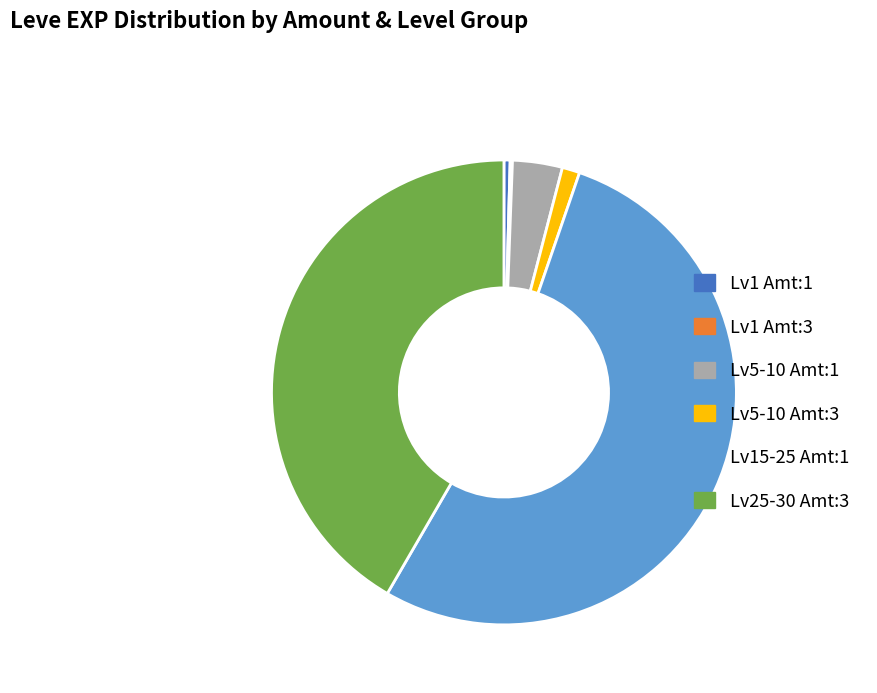

Between Lv25-30 Amt:3 and Lv5-10 Amt:3, which is larger?

Lv25-30 Amt:3